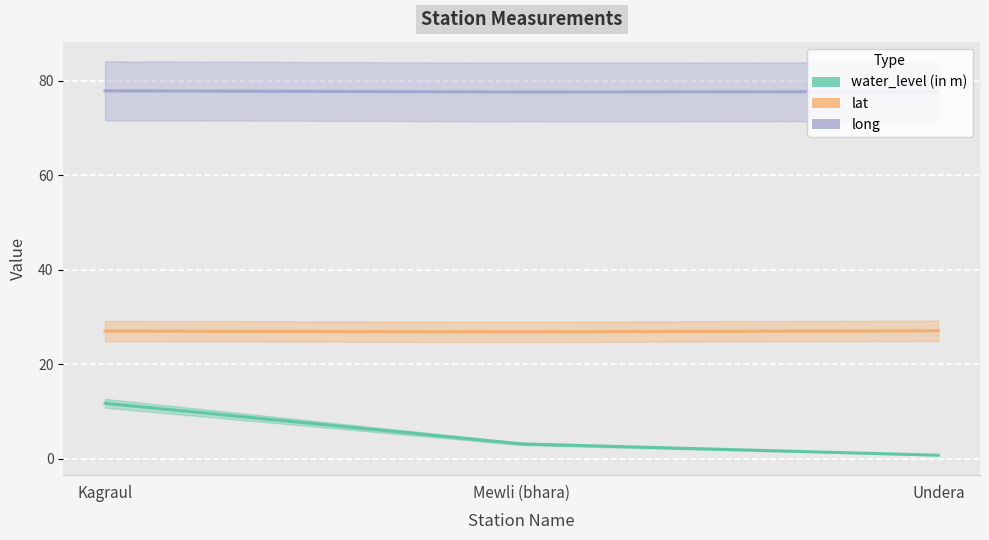

True or false: long has a value of 48.1 at Kagraul.

False